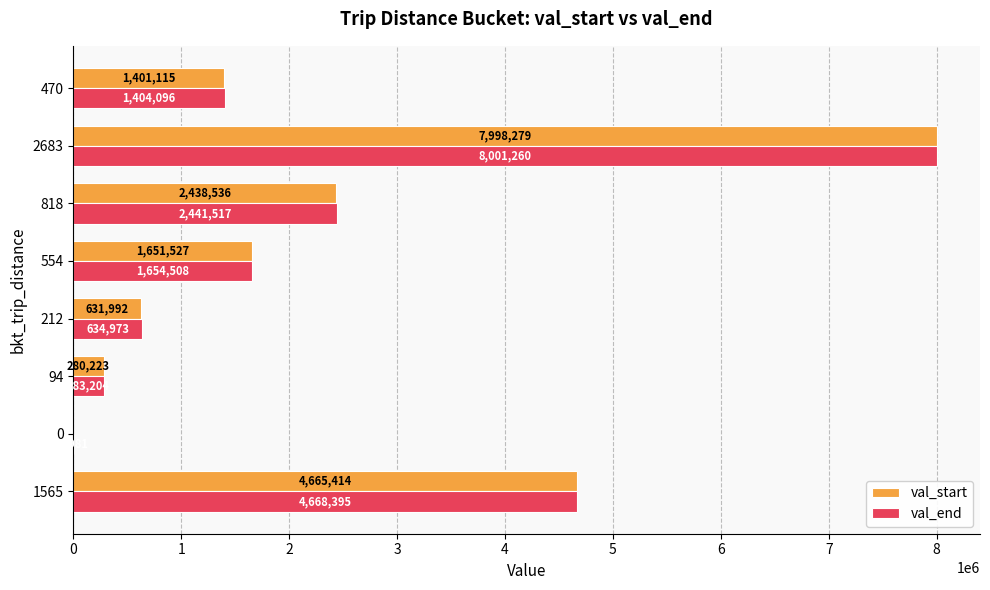

Is the value of val_end at 470 greater than the value of val_start at 554?

No